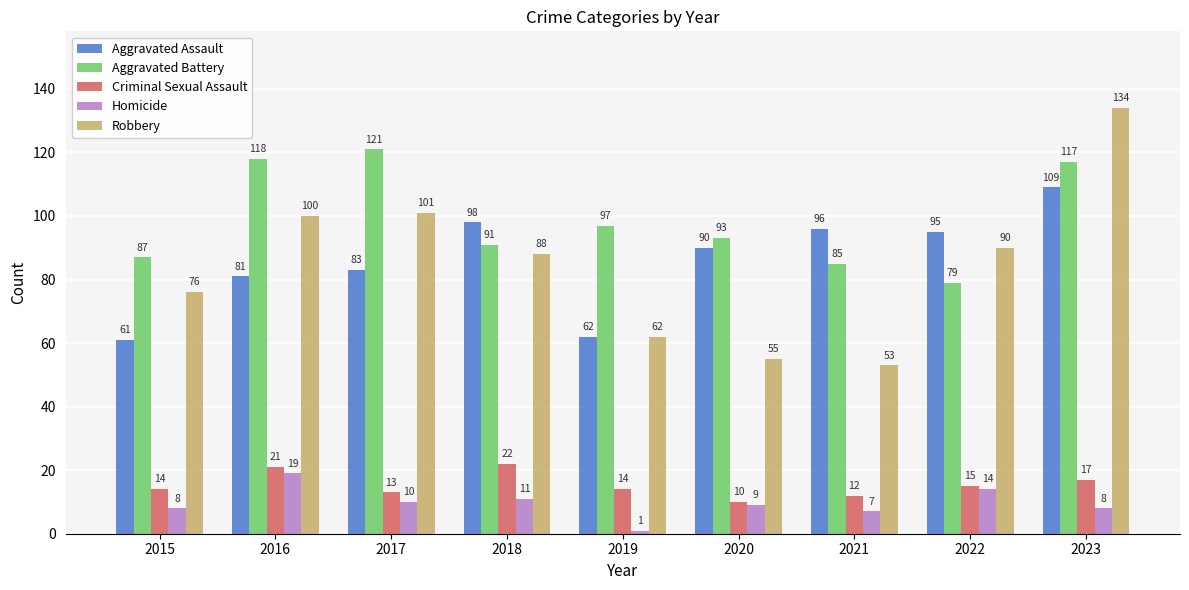

Does the chart contain stacked bars?

No